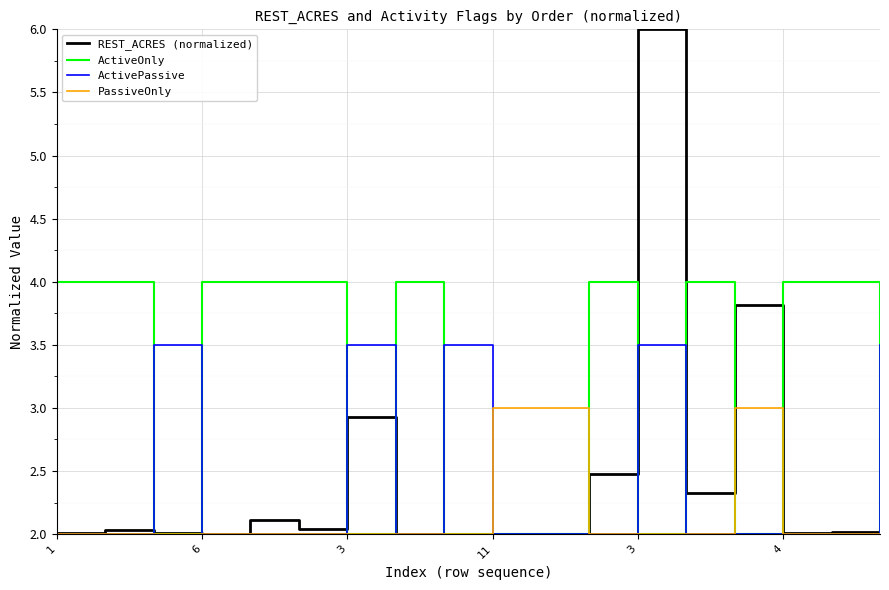

Does the chart display data point markers on the line(s)?

No